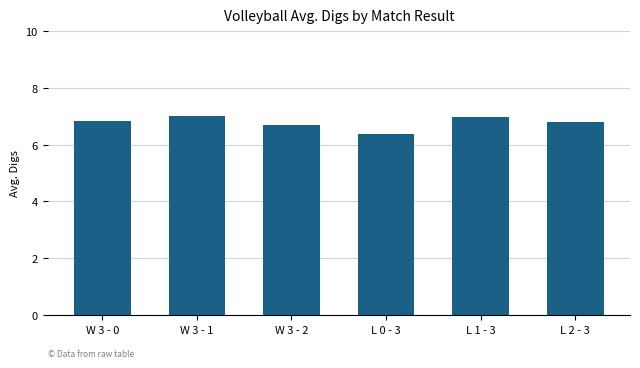

What is the value of the 1st bar from the left?

6.8